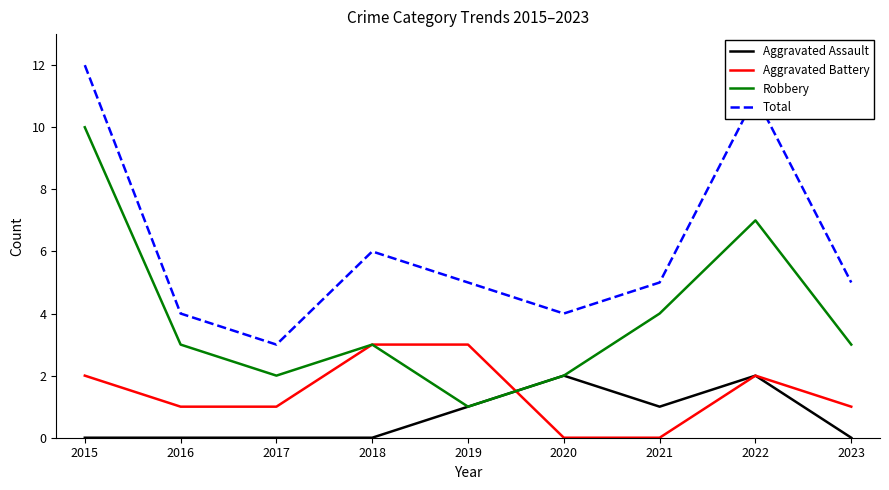

Between 2015 and 2021, which series saw the biggest shift?

Total